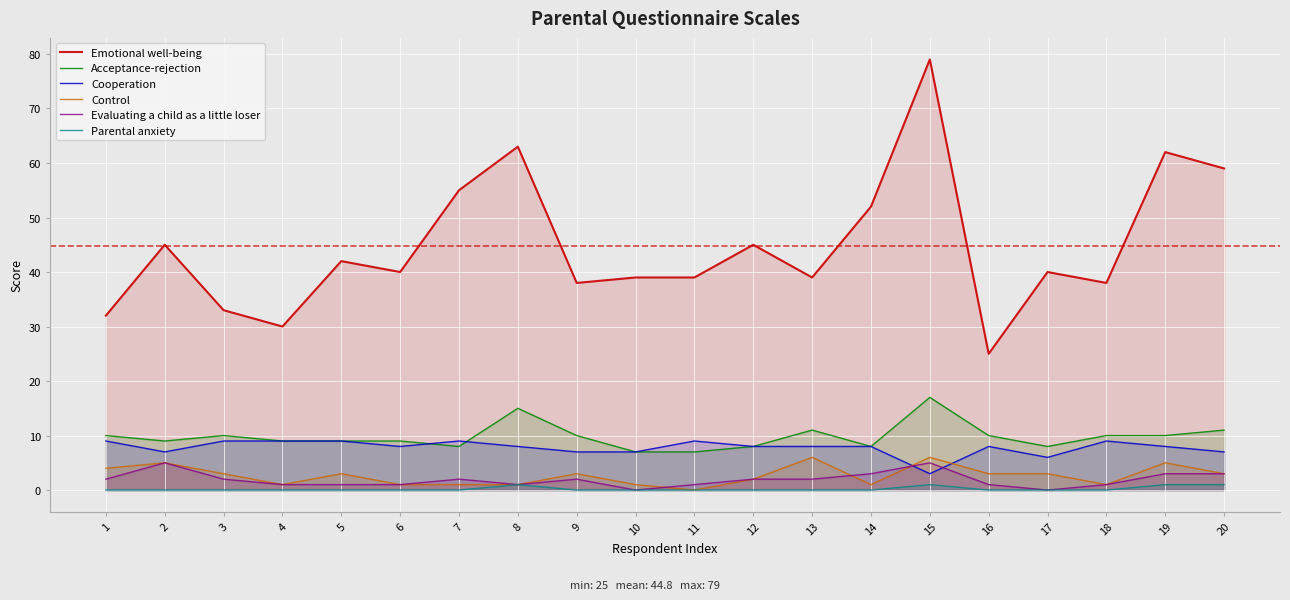

Which category has the lowest value across all series?

11